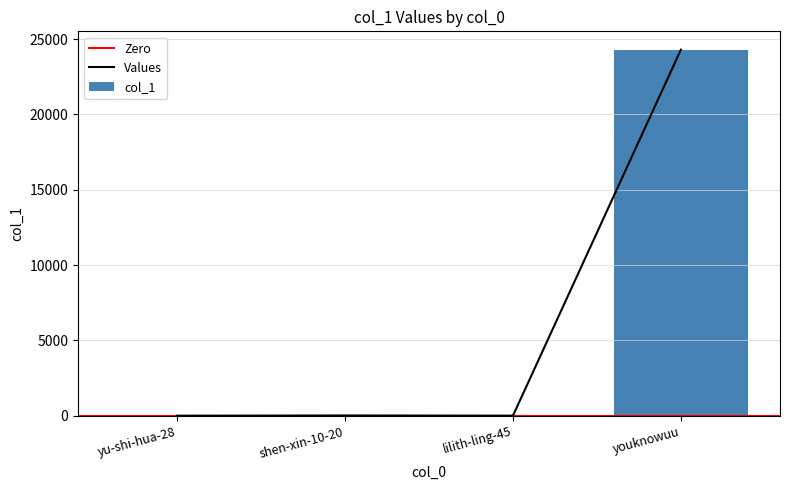

Does the chart contain stacked bars?

No